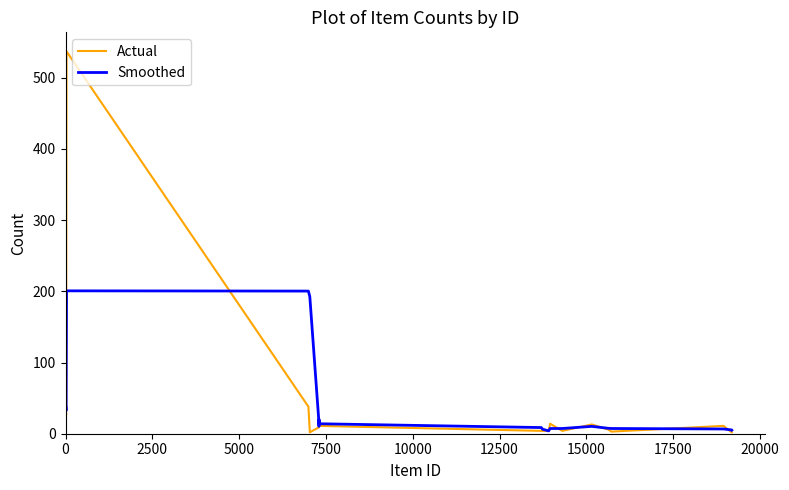

True or false: Smoothed has more than 1 interior local peaks.

True